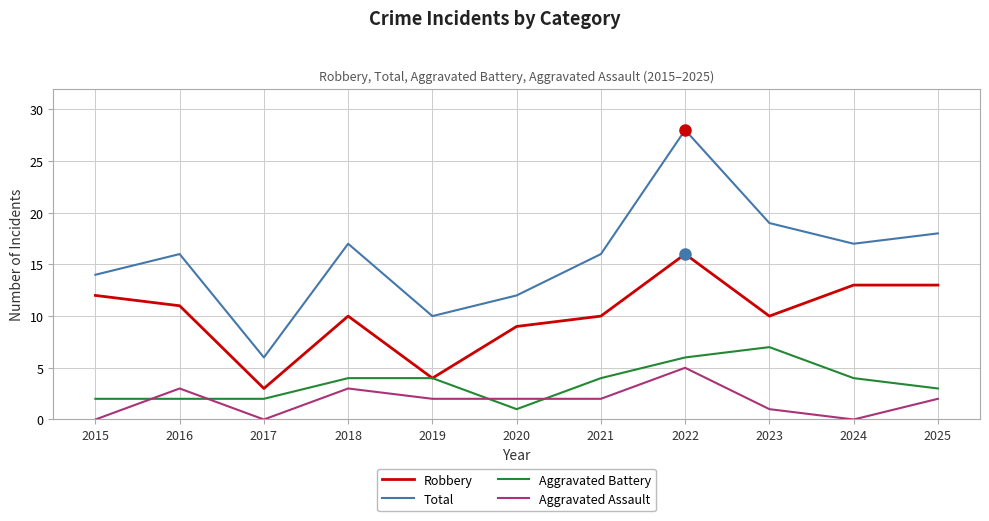

What is the total value across all series at 2021?

32